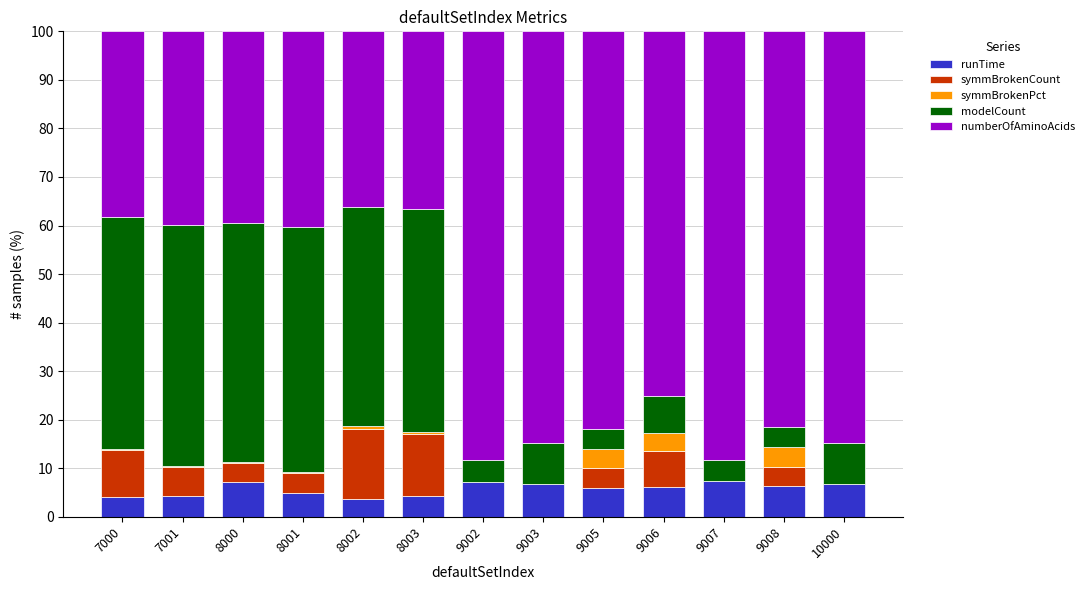

Is it true that runTime equals 5.9 at 9005?

True